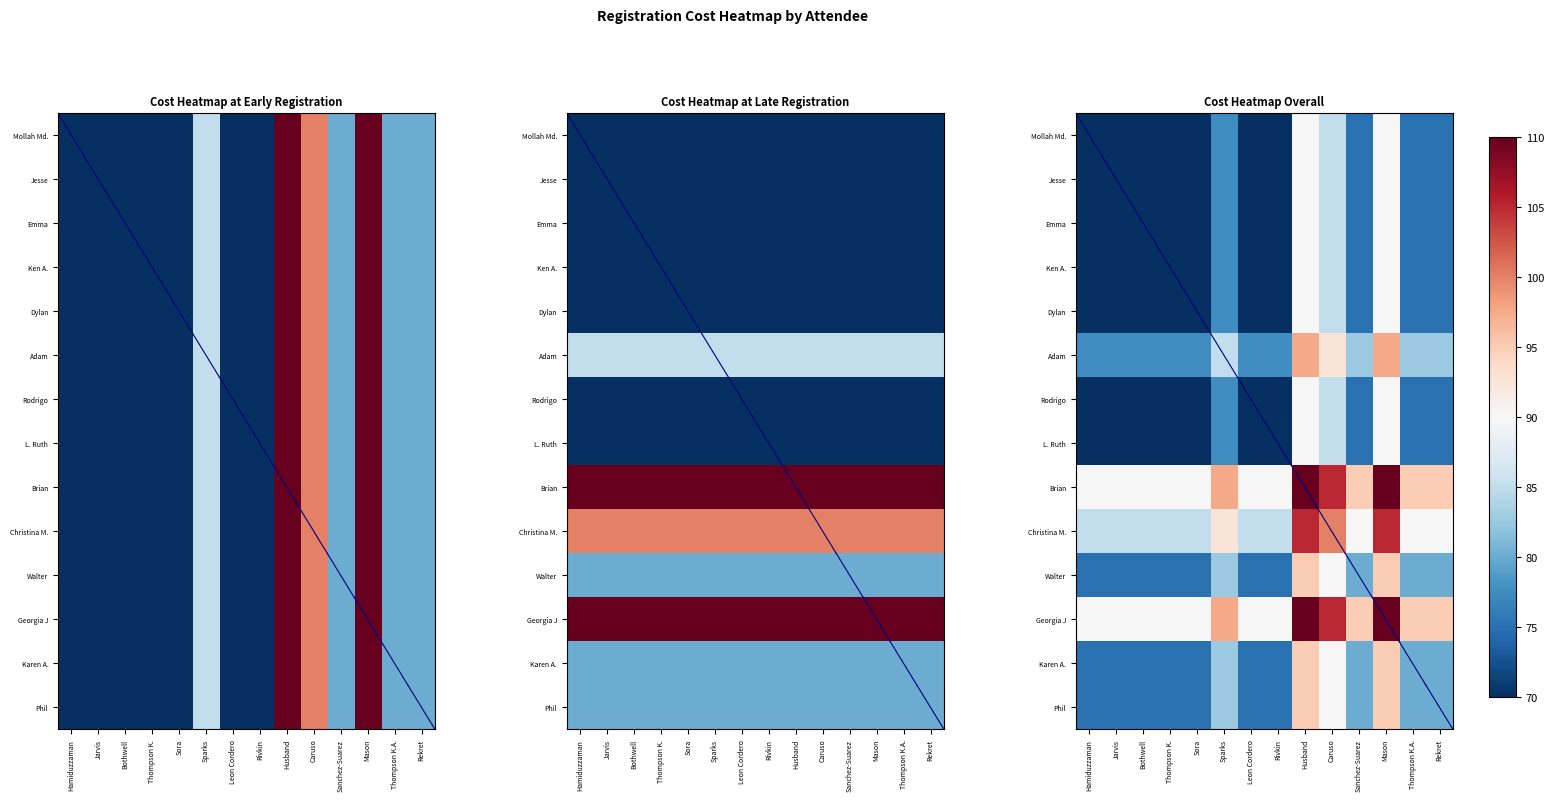

At which label does Dylan first exceed 75?

Sparks